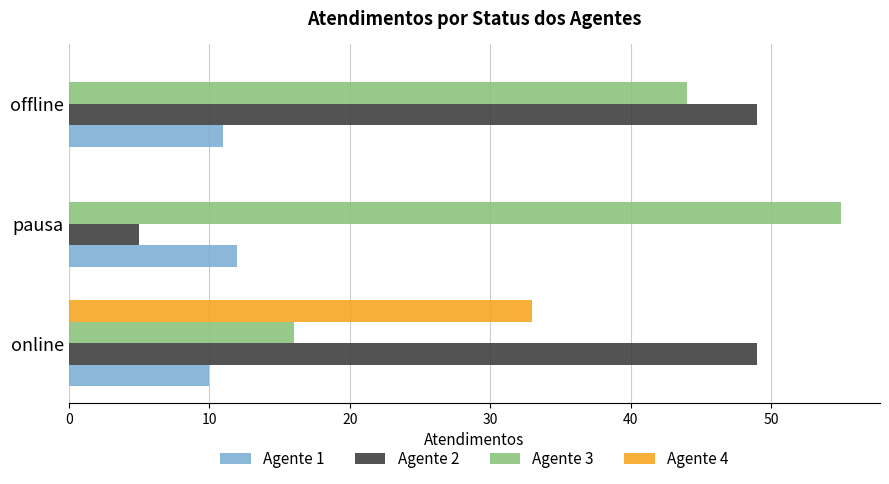

Which category has the highest value across all series?

pausa